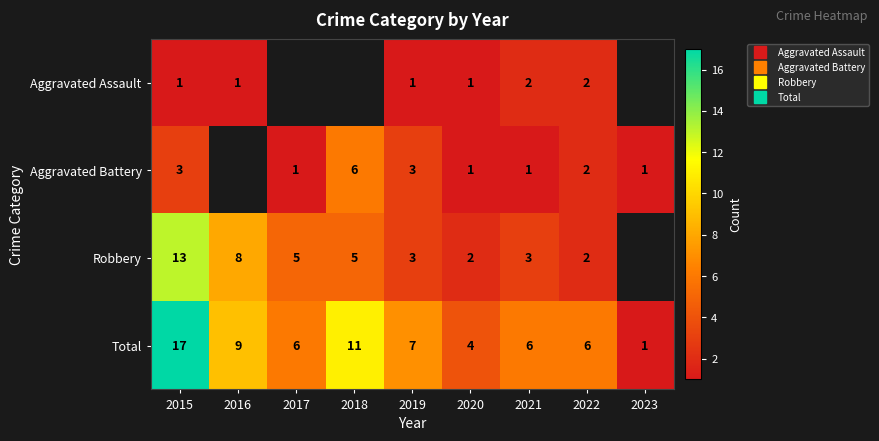

How many values in Robbery are above zero?

8